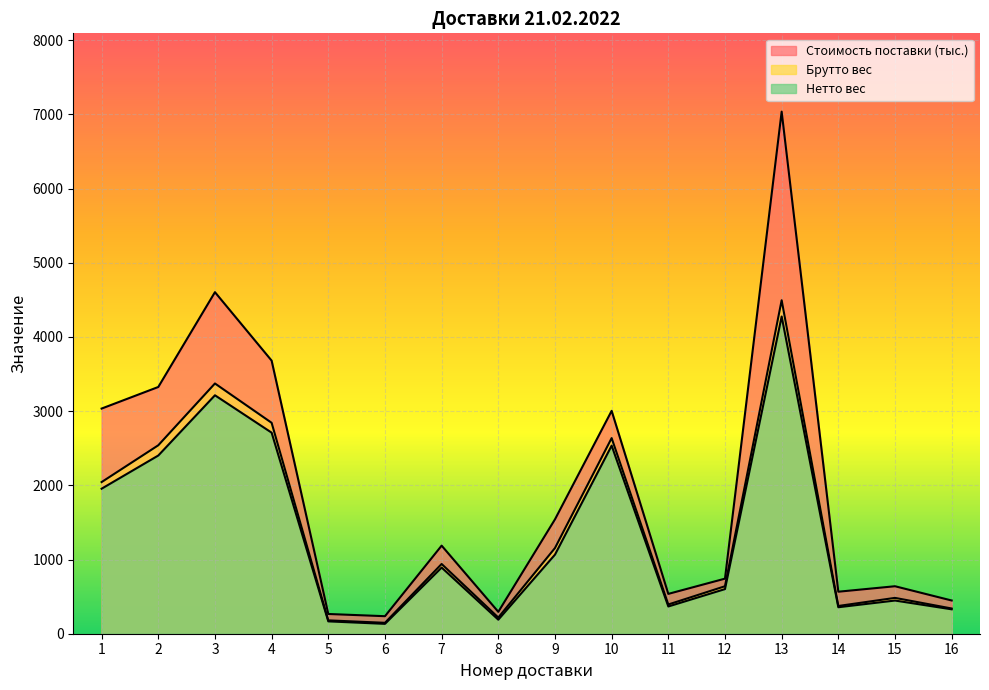

The value of Стоимость поставки at 11 is 537.0. True or false?

True